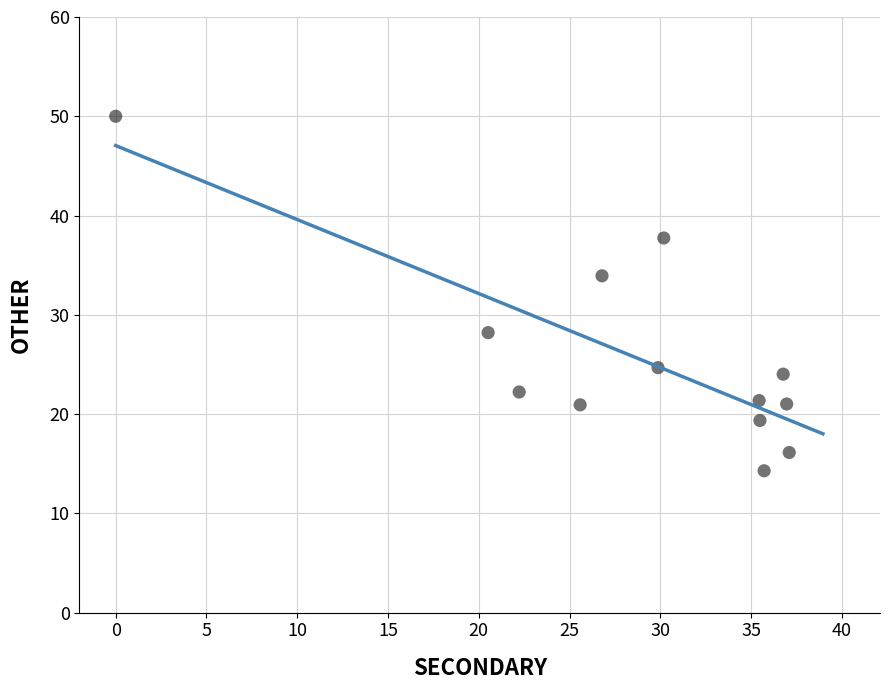

What Y value in the scatter plot is closest to 32?

33.9